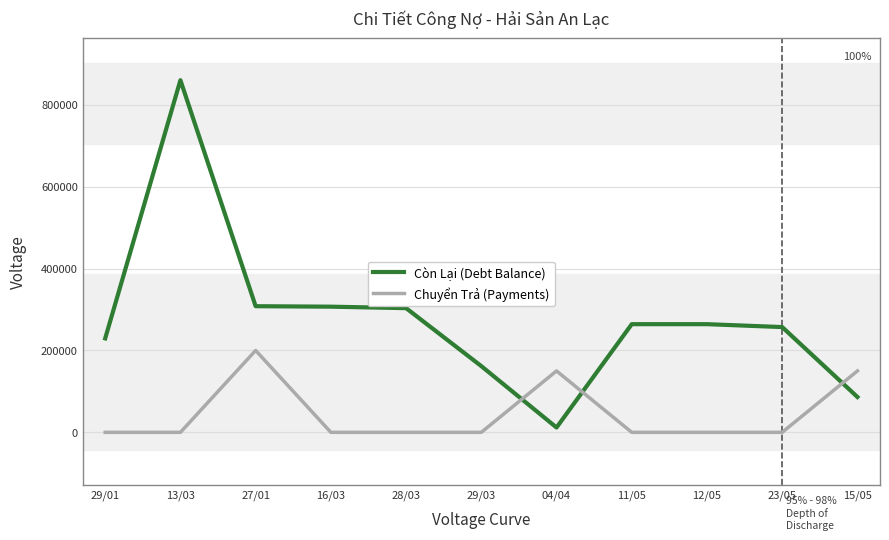

True or false: Chuyển Trả (Payments) and Còn Lại (Debt Balance) intersect in this chart.

True